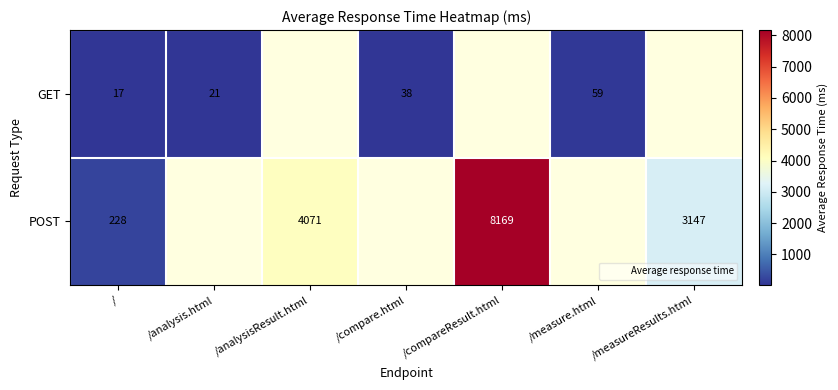

What is the lowest value of the GET series?

17.0